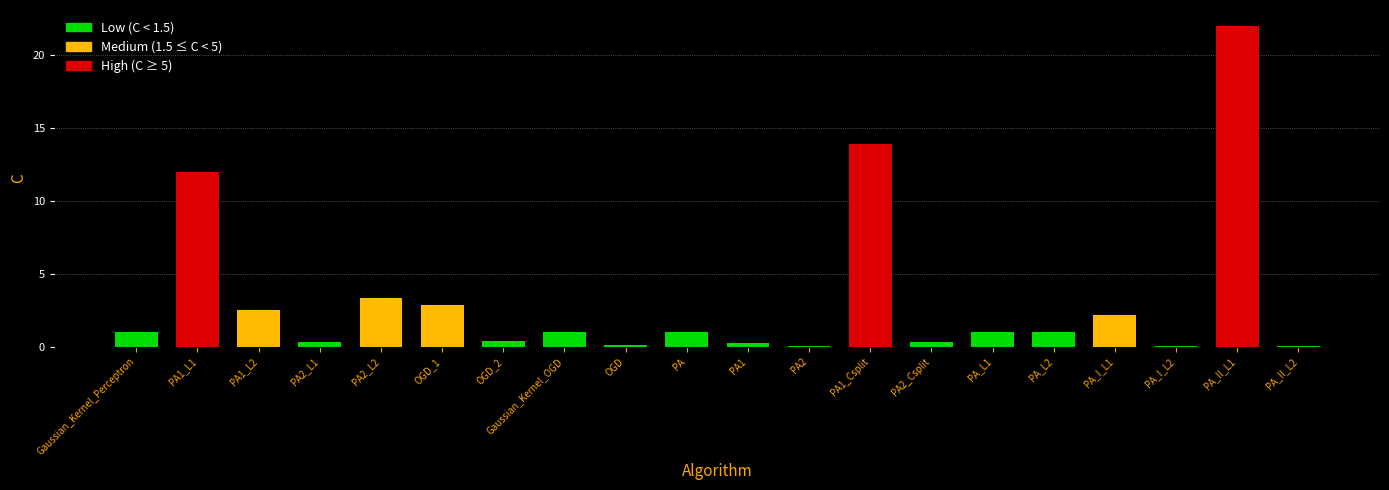

What is the sum of all values?

65.5